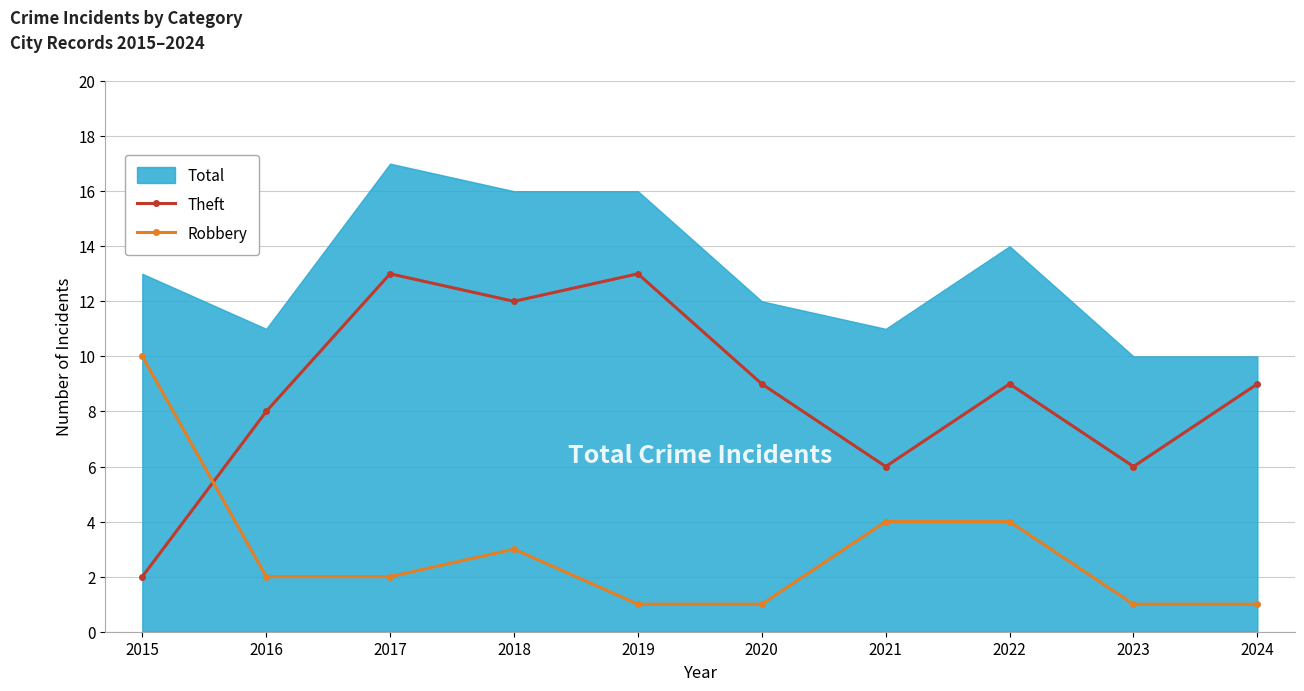

Where do Robbery and Theft first cross each other?

2015 and 2016